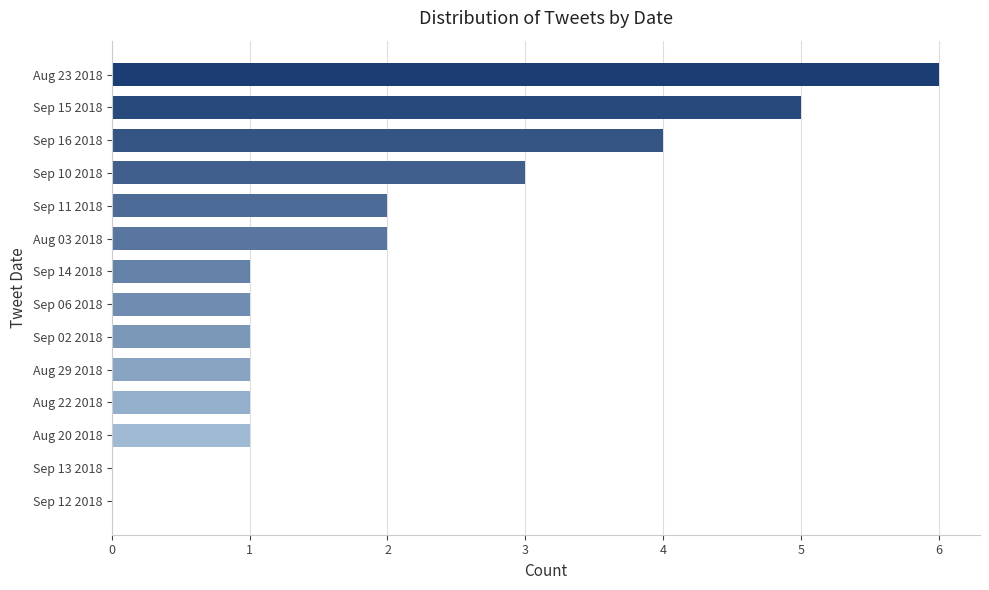

What is the sum of all values?

28